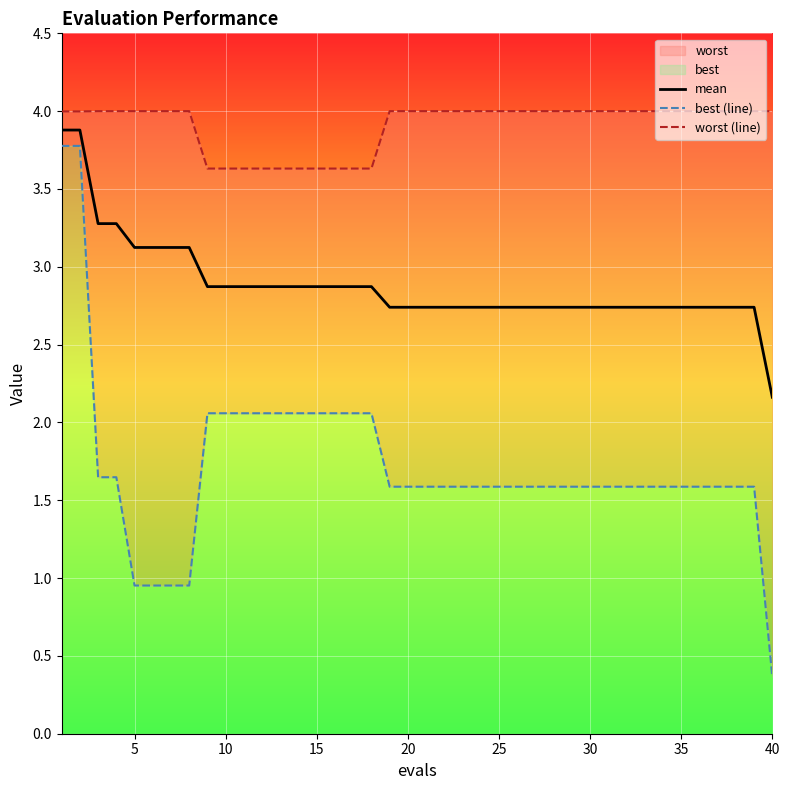

List the series in order of their peak value, highest first.

worst (line), mean, best (line)